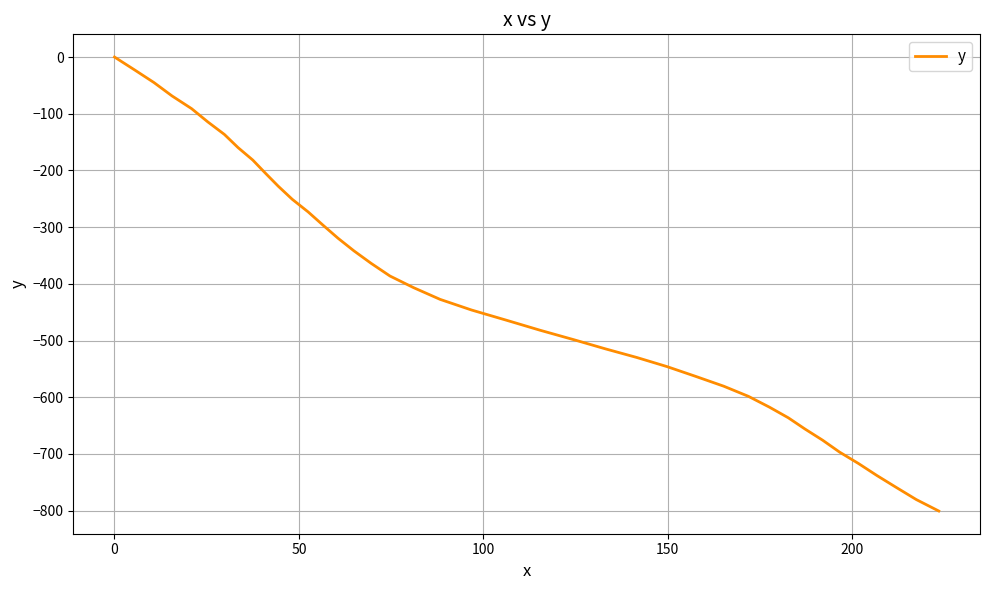

How many lines are shown in the chart?

1